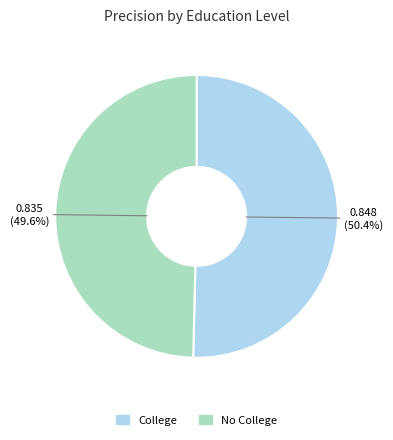

True or false: No College accounts for 50% of the total.

True